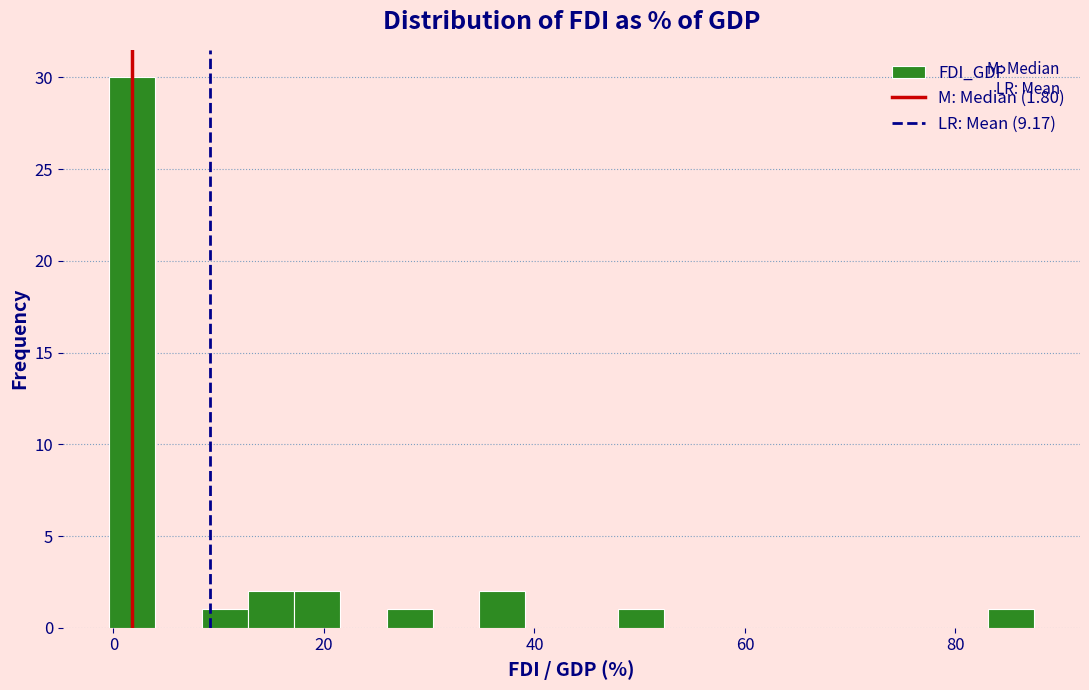

Around what value on the x-axis is the tallest bar? Give the approximate position of its centre, as read against the axis.

2